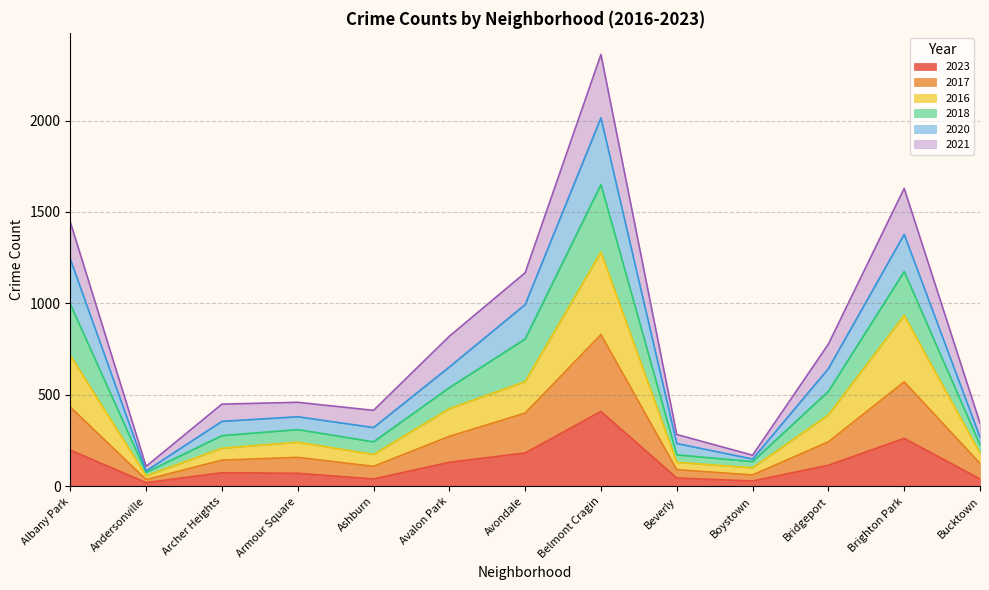

What is the total value across all series at Avondale?

1168